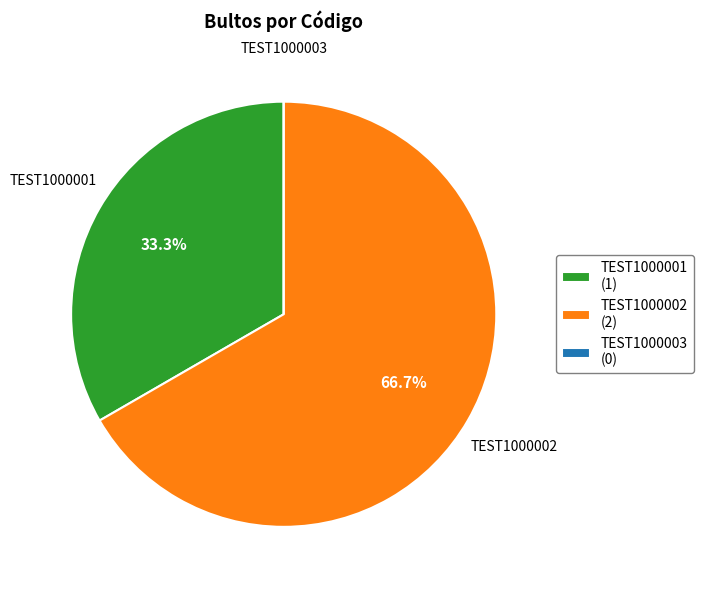

To the nearest percent, what percentage of the pie is TEST1000001?

33%